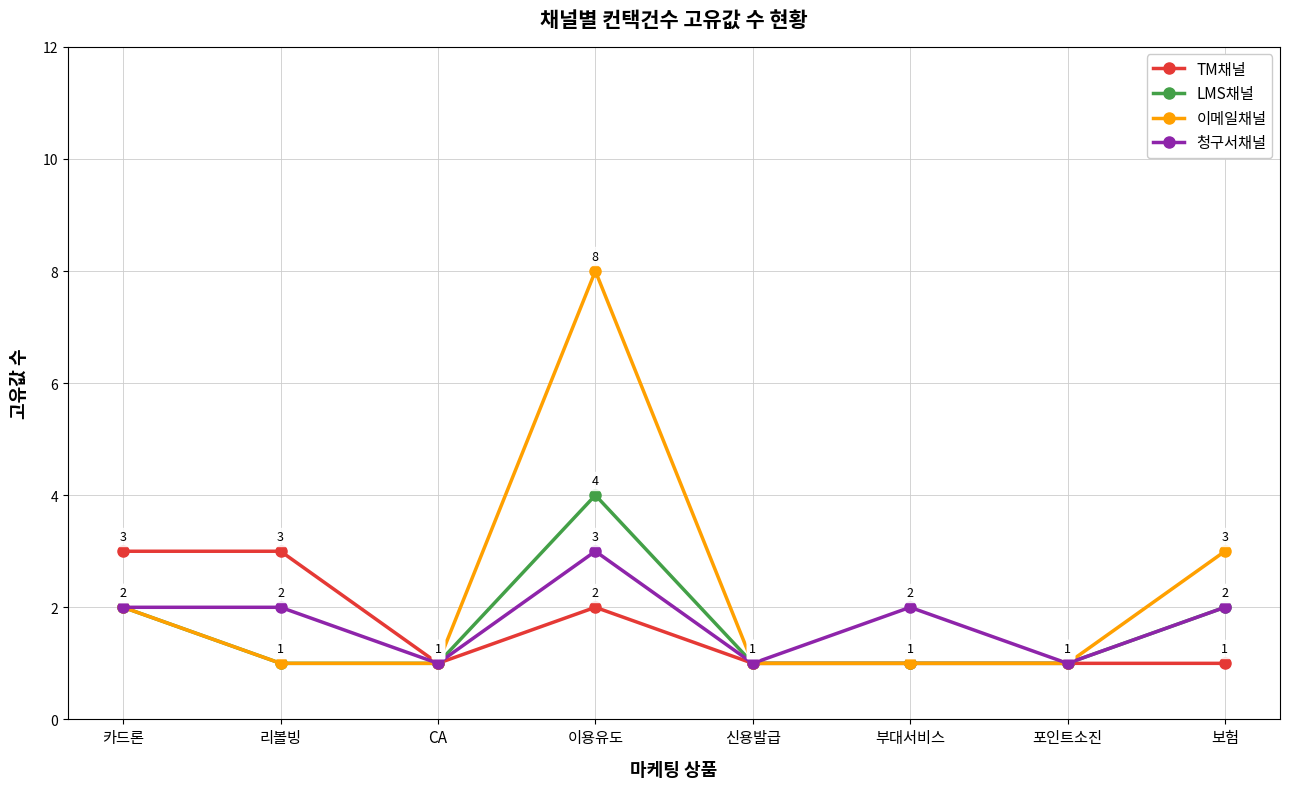

Which series has the largest total across all categories?

이메일채널